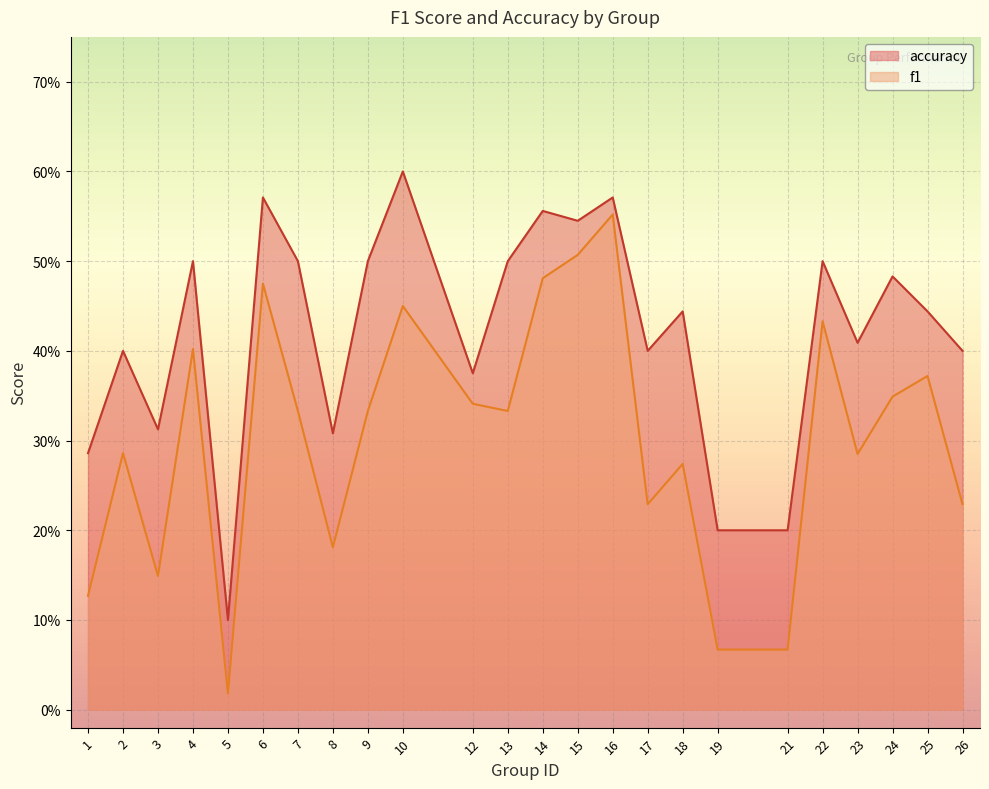

Where is f1 nearest to the value 0?

5